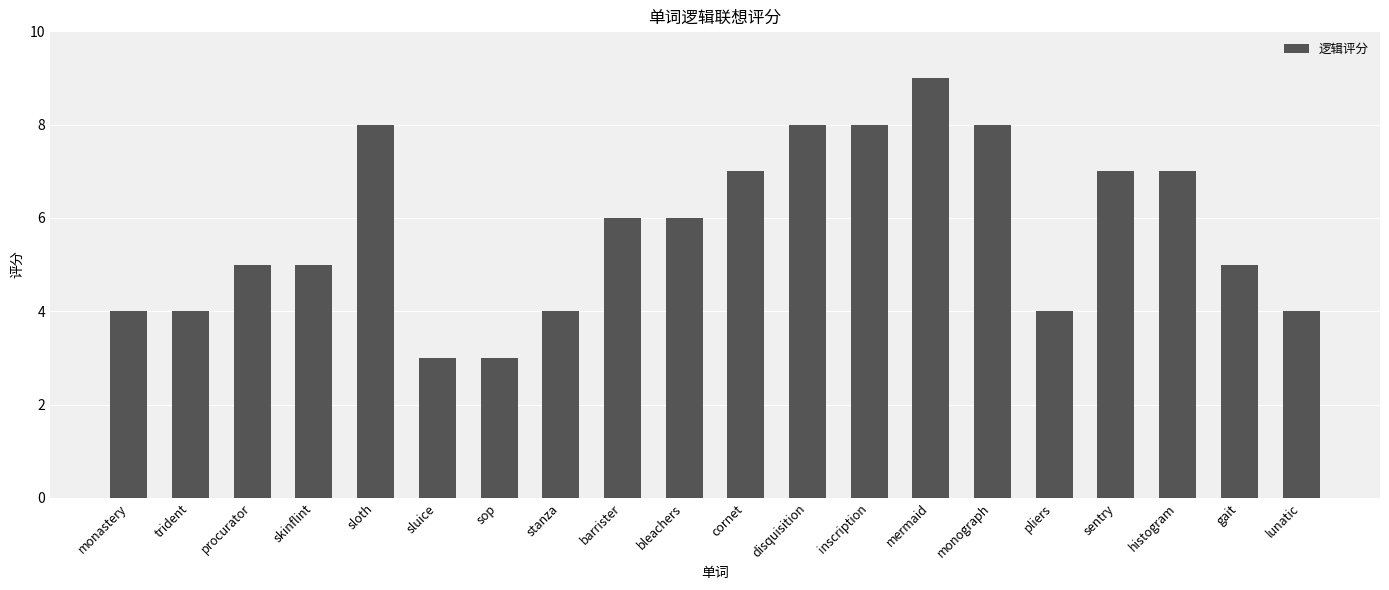

What is the value of the 6th bar from the left?

3